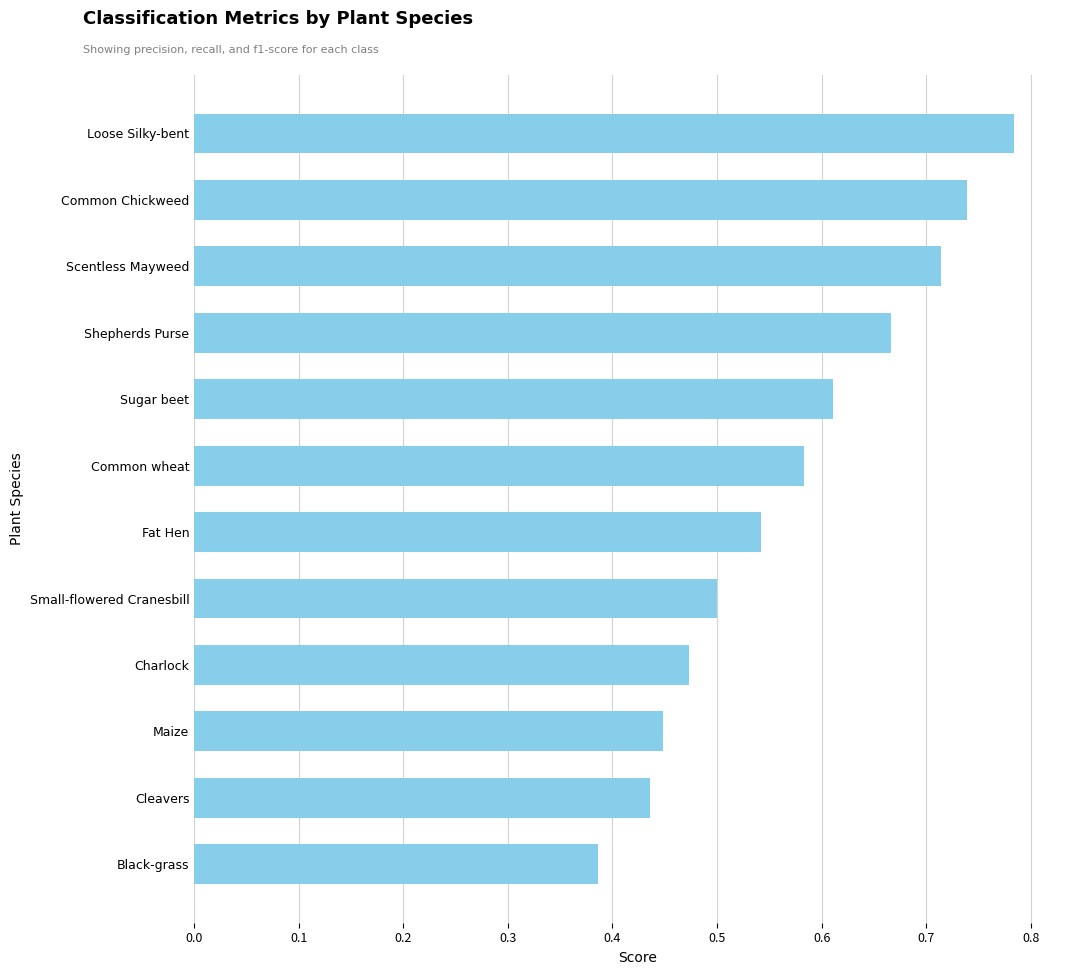

What is the difference between the maximum and second lowest values?

0.3